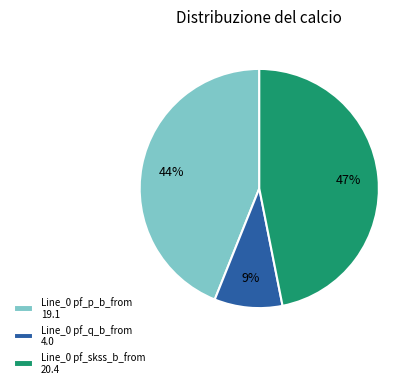

What is the ratio of the value at Line_0 pf_p_b_from 19.1 to the value at Line_0 pf_skss_b_from 20.4?

0.9